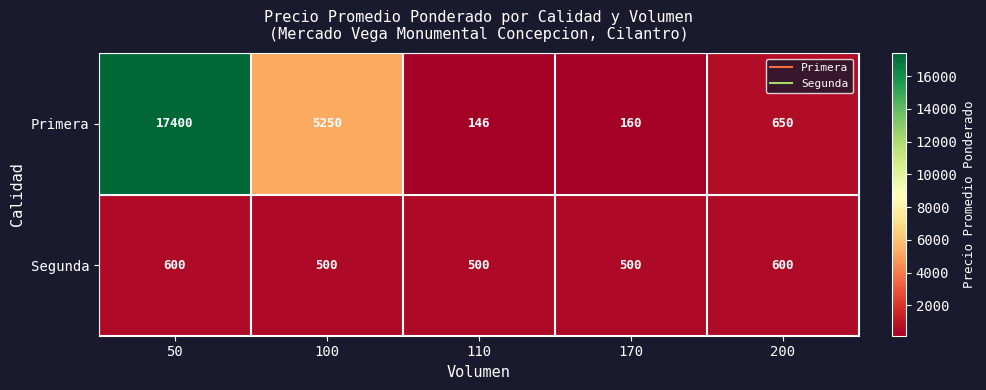

Which series has the largest range (max minus min)?

Primera